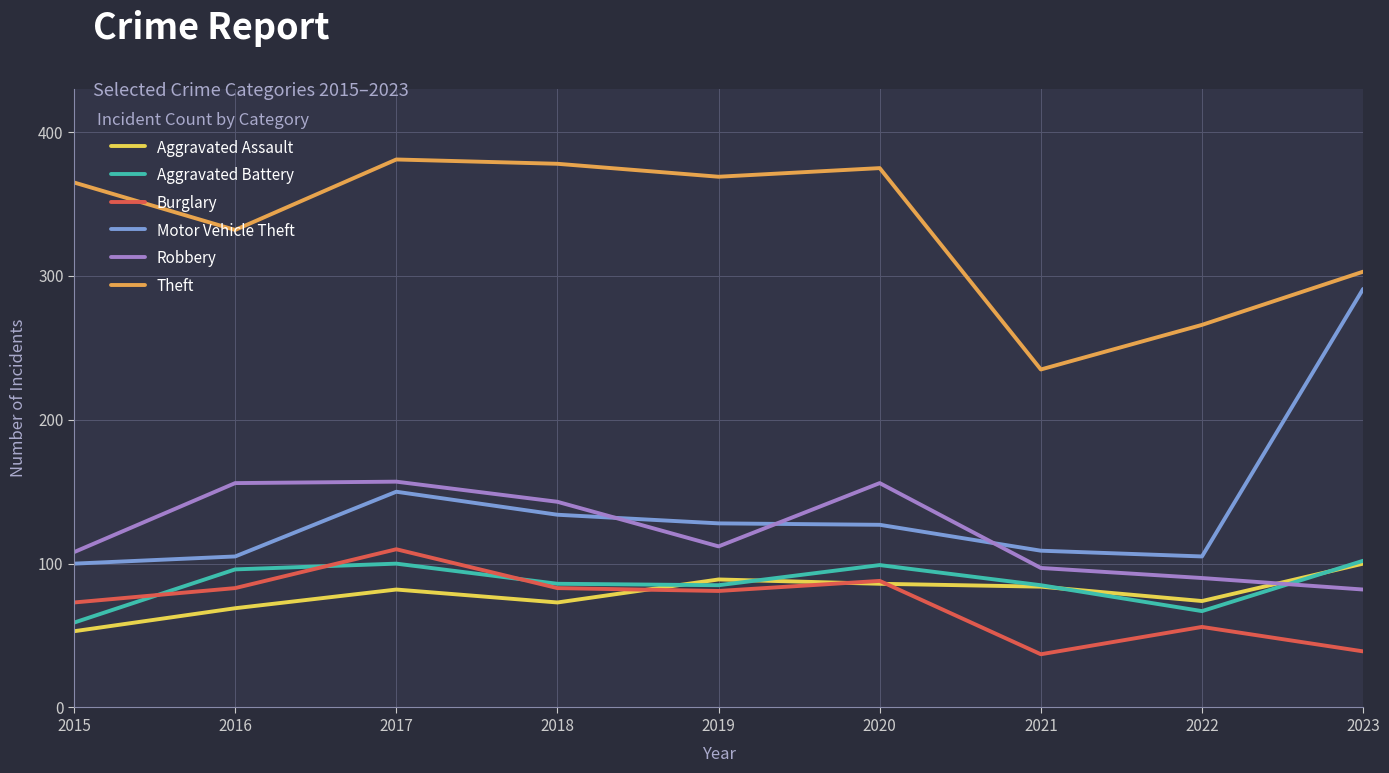

How many categories are shown in the chart?

9